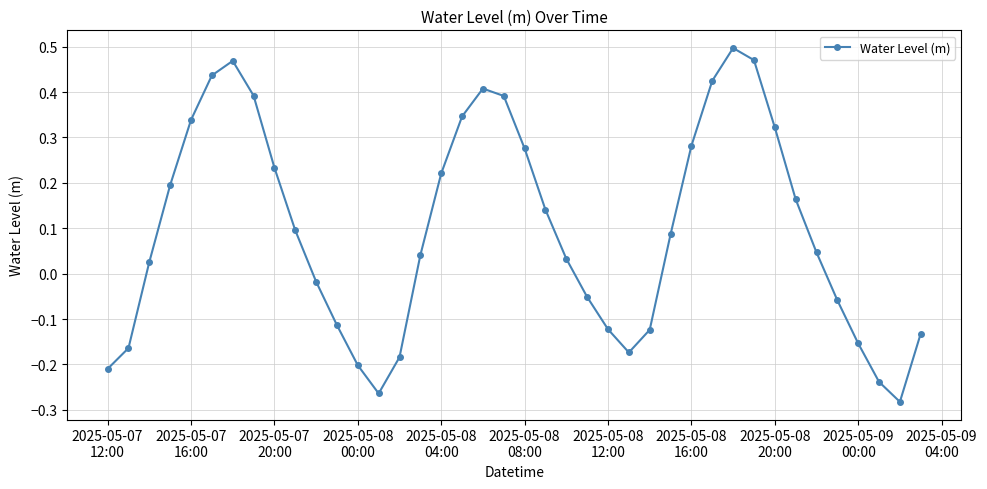

How many interior local valleys (lower than both neighbors) does the data have?

3